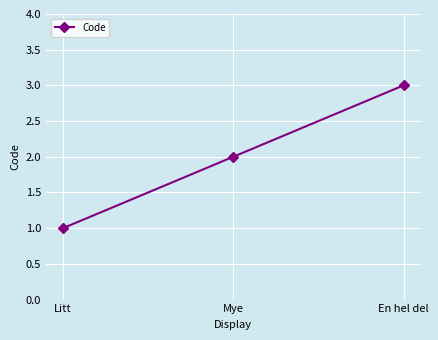

True or false: the data shows 2 at Mye.

True